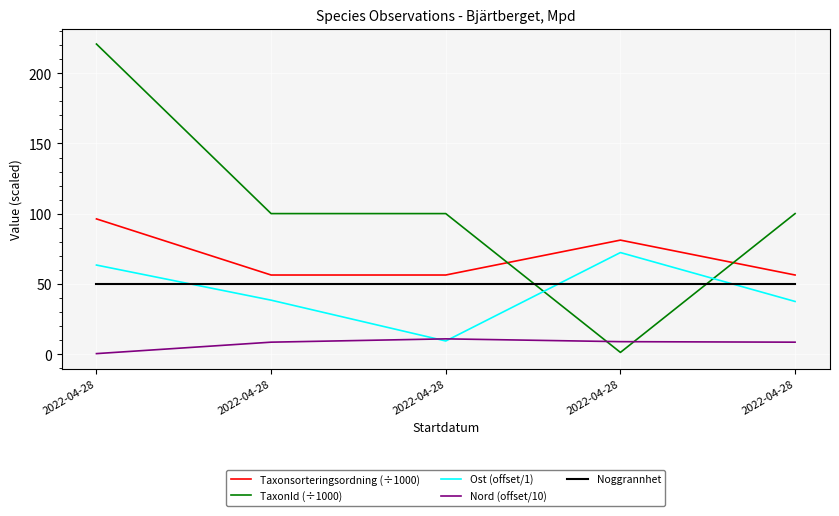

At which category does the chart reach its minimum across all series?

2022-04-28